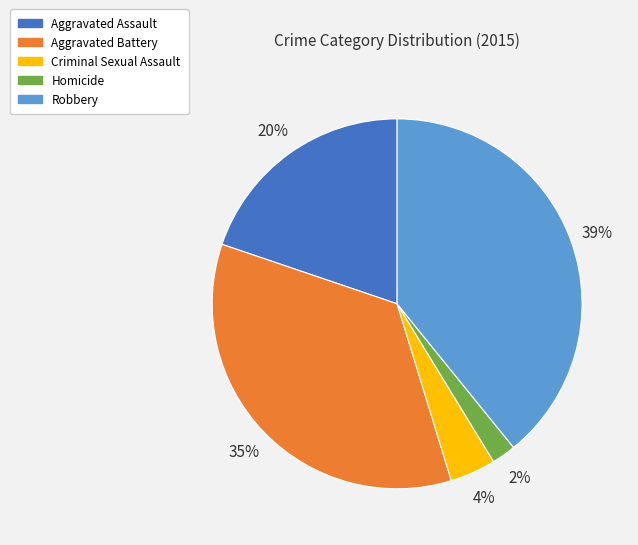

Which has a higher value, Criminal Sexual Assault or Aggravated Assault?

Aggravated Assault